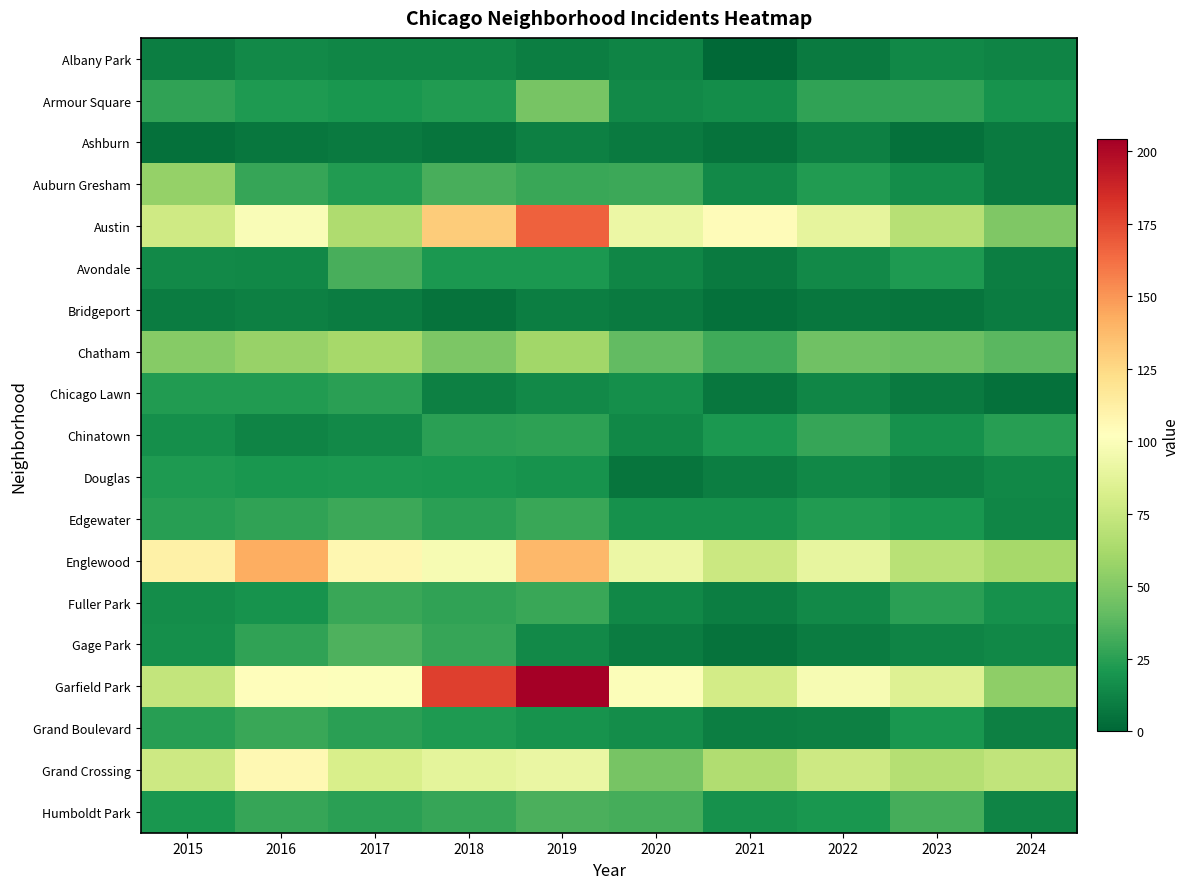

Which series changed the most between 2018 and 2020?

Garfield Park